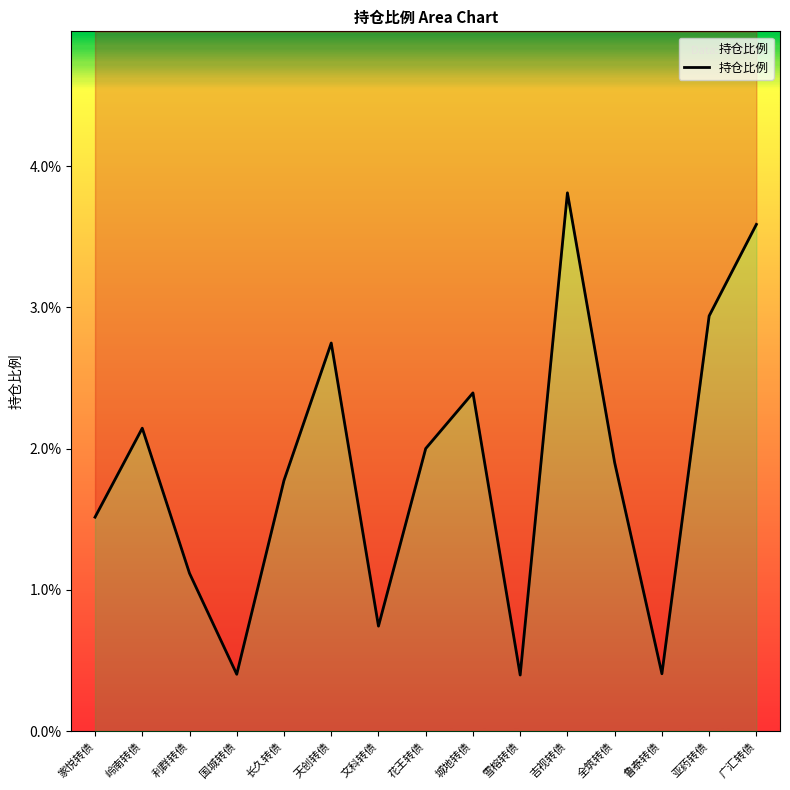

Where is the first local minimum?

国城转债